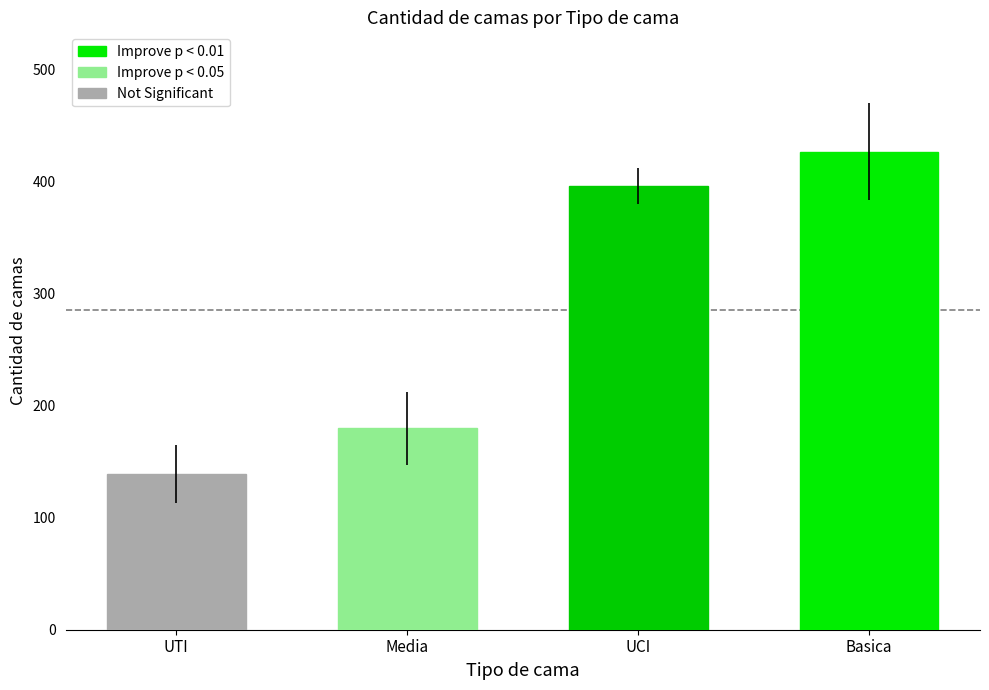

Which series has the largest range (max minus min)?

Basica